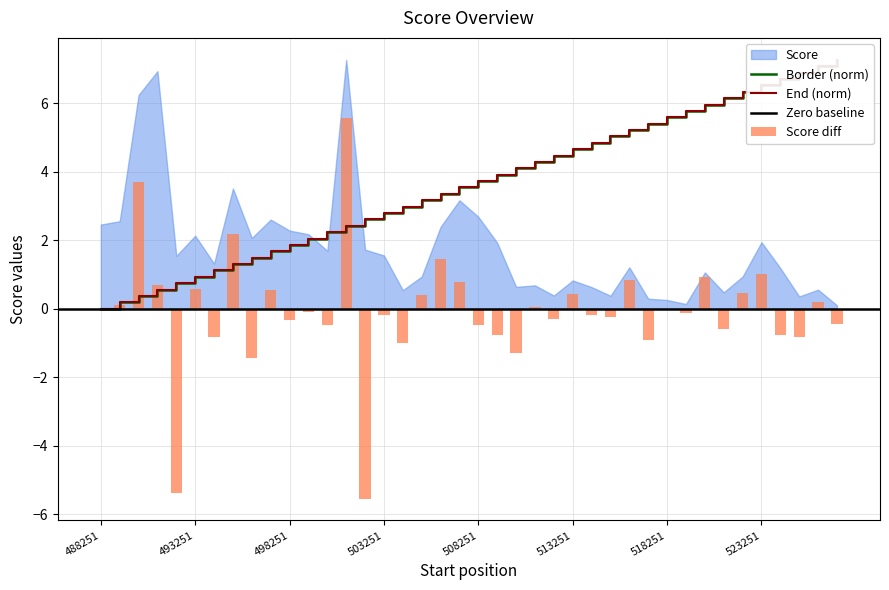

What is the maximum value for Border?

7.3